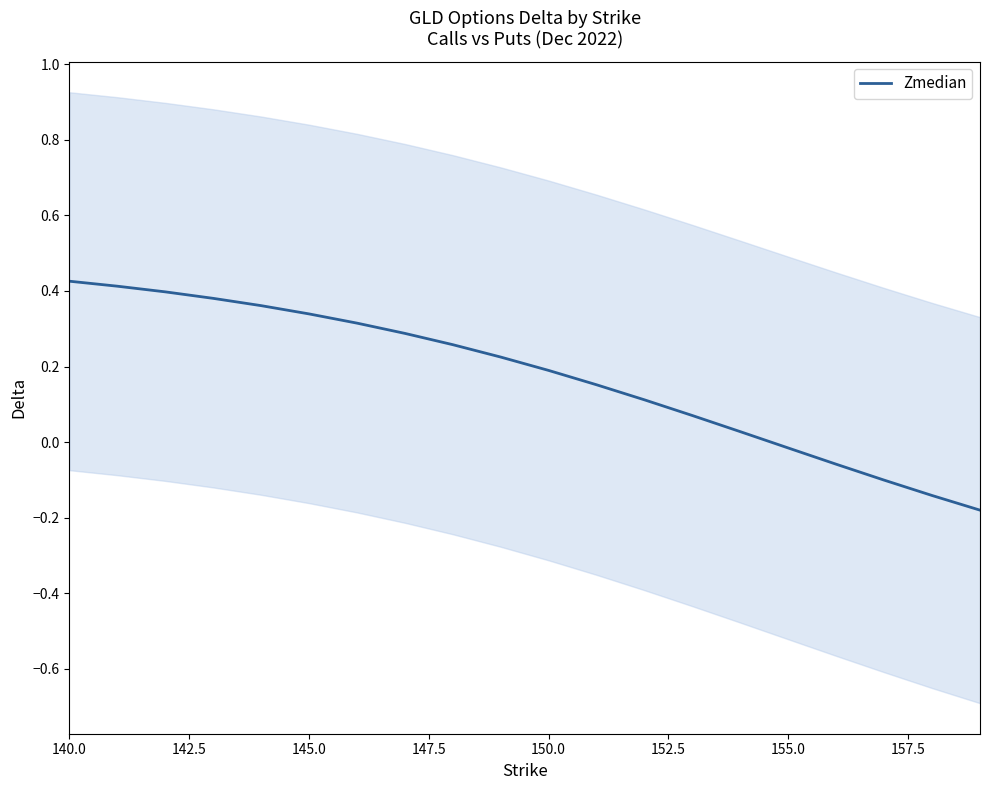

What is the minimum value shown in the chart?

-0.2